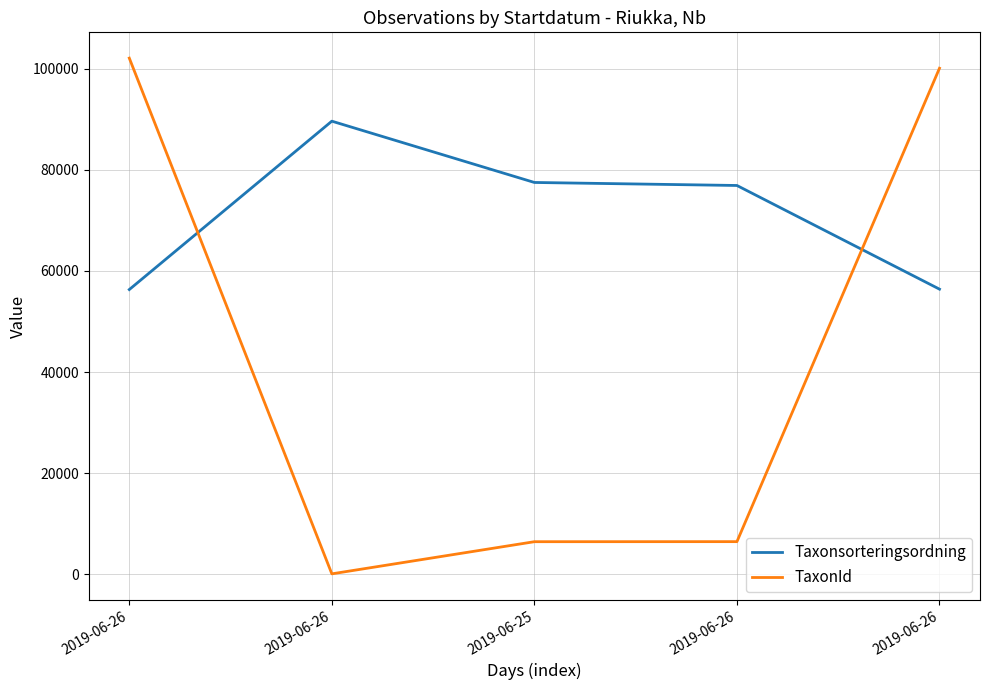

Where does the Taxonsorteringsordning series first go above 76909?

2019-06-26